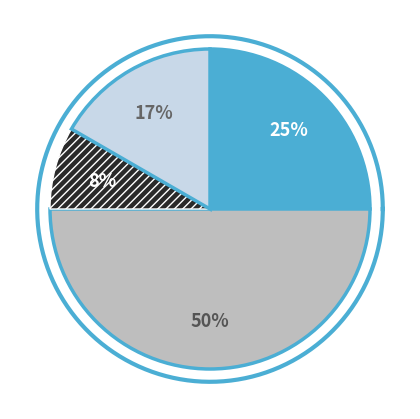

True or false: 6 accounts for 50% of the total.

True